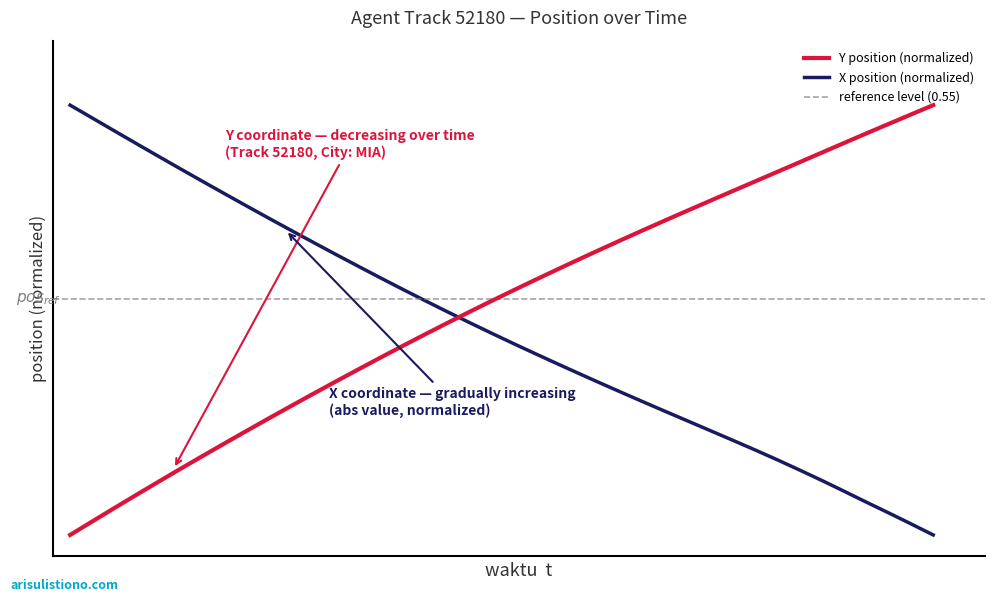

What is the average value of the X series?

0.5